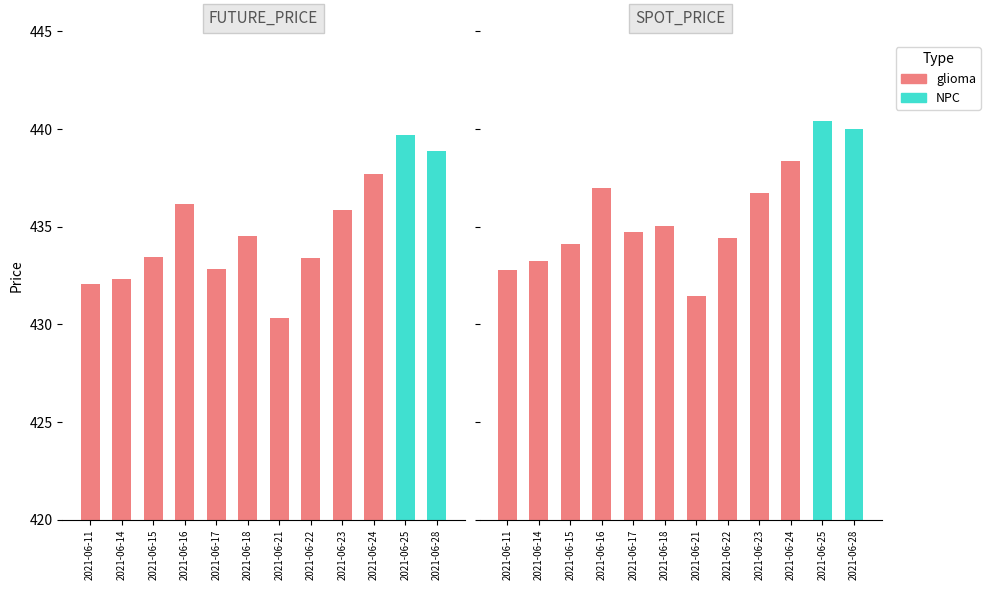

Reading left to right, list all the values displayed in this chart.

FUTURE_PRICE: 432.1	432.3	433.4	436.1	432.9	434.5	430.4	433.4	435.9	437.7	439.7	438.9
SPOT_PRICE: 432.8	433.2	434.1	437.0	434.7	435.0	431.5	434.4	436.7	438.4	440.4	440.0